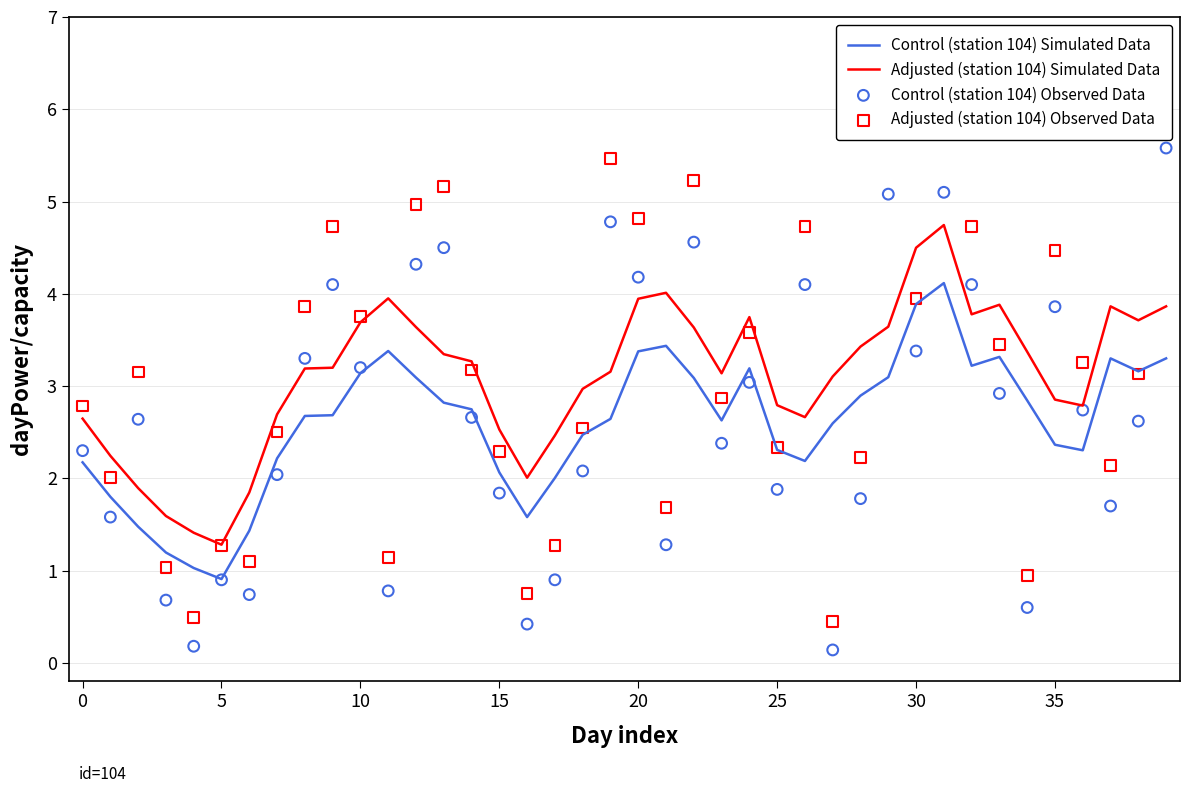

Which series has the widest spread of Y values?

Adjusted (station 104) Observed Data